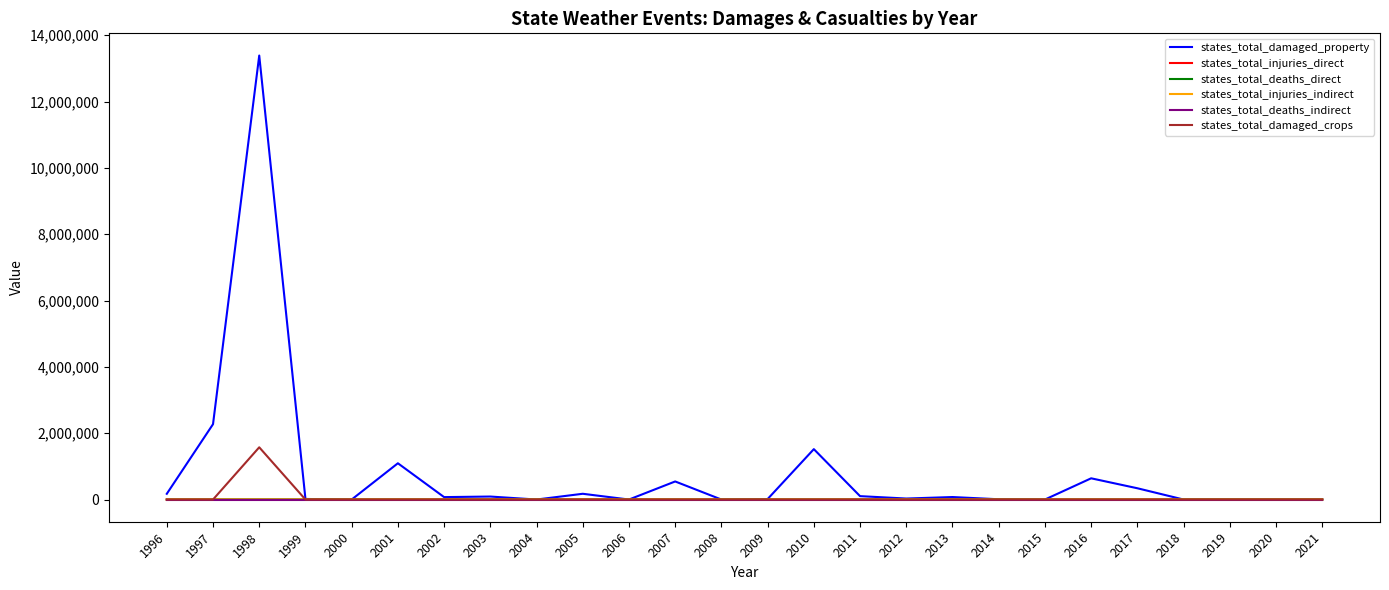

Which series has the largest total across all categories?

states_total_damaged_property